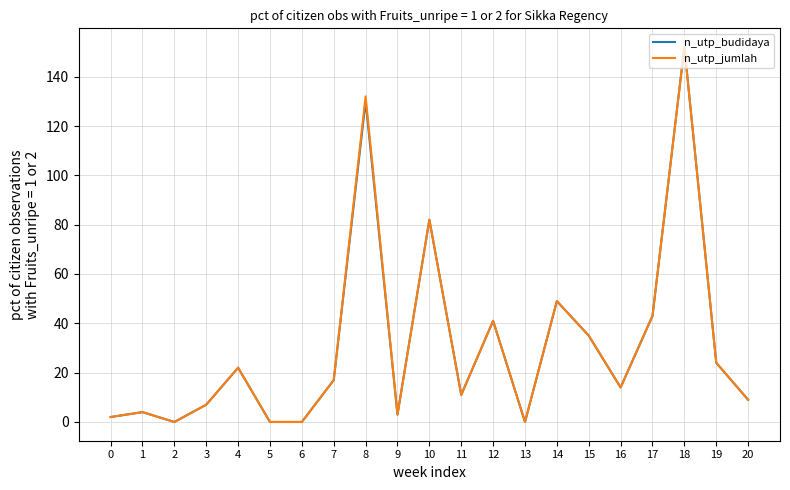

At which category is the sum across all series the highest?

18